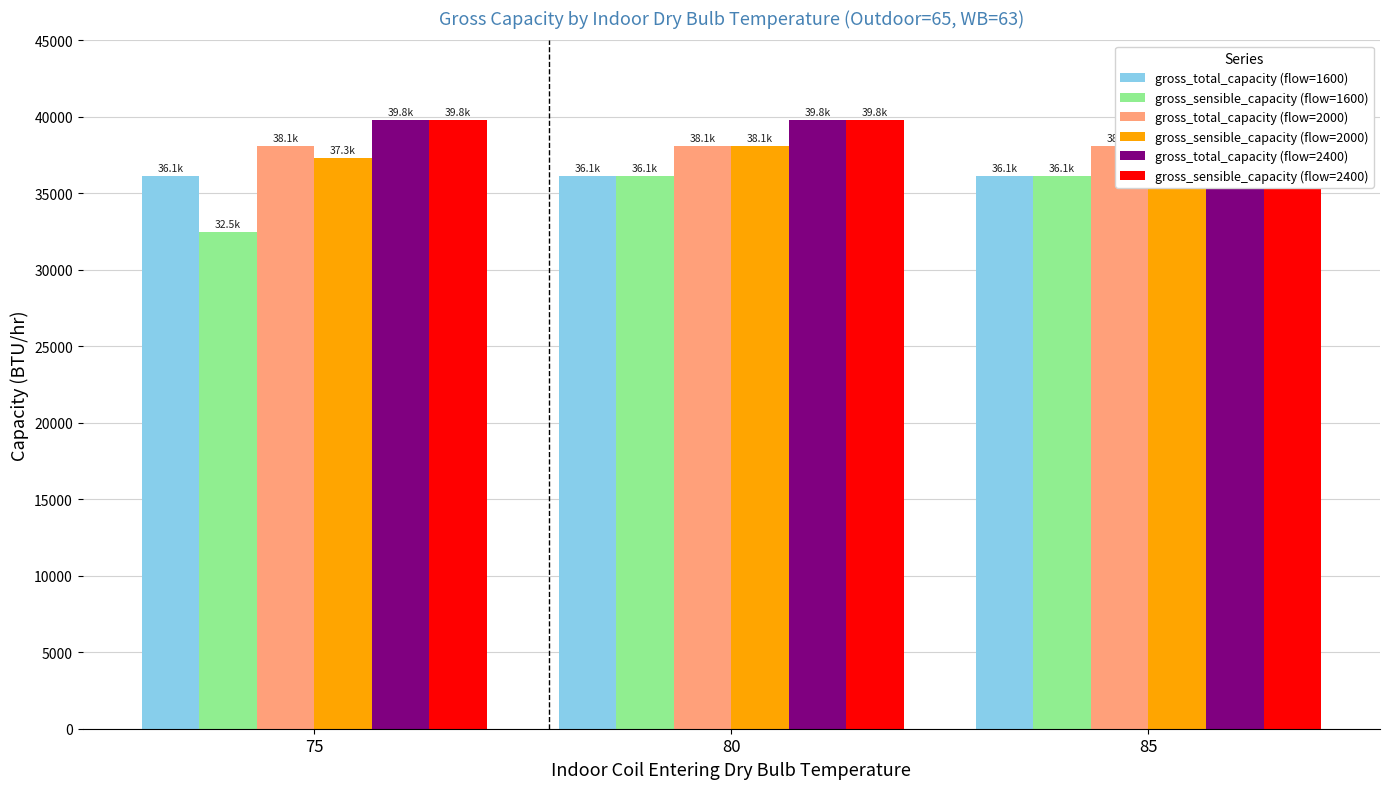

List the labels in order of gross_total_capacity (flow=2000) value, smallest first.

75, 80, 85